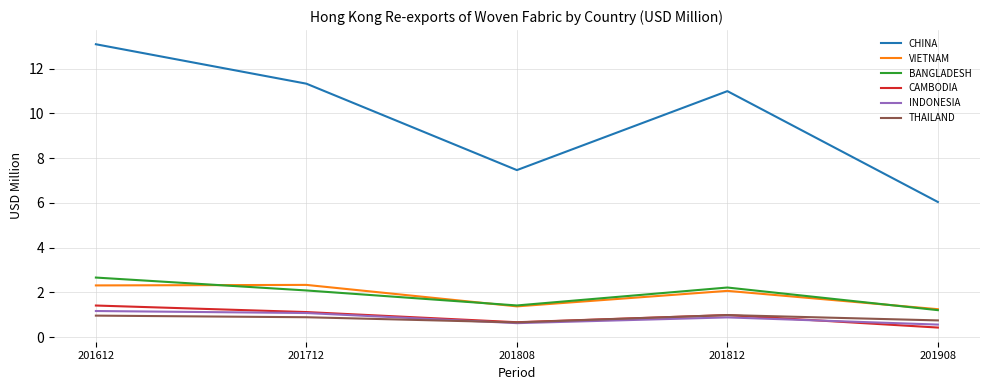

The CAMBODIA series shows 1.7 at 201812. True or false?

False